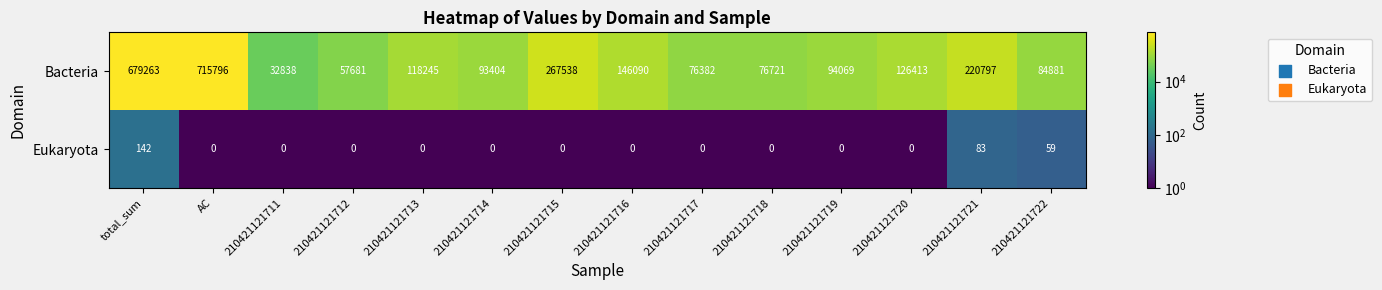

At which label is Bacteria closest to 374317?

210421121715